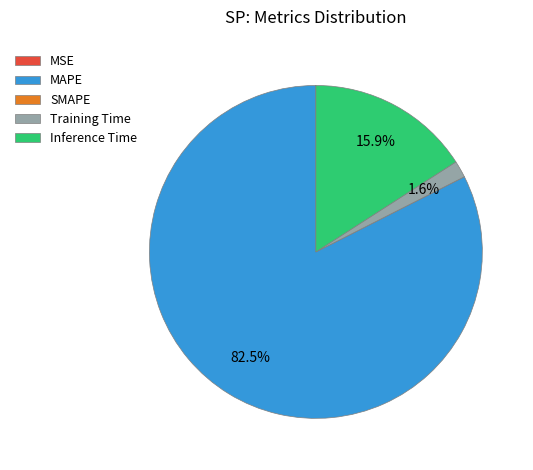

What is the majority slice?

MAPE